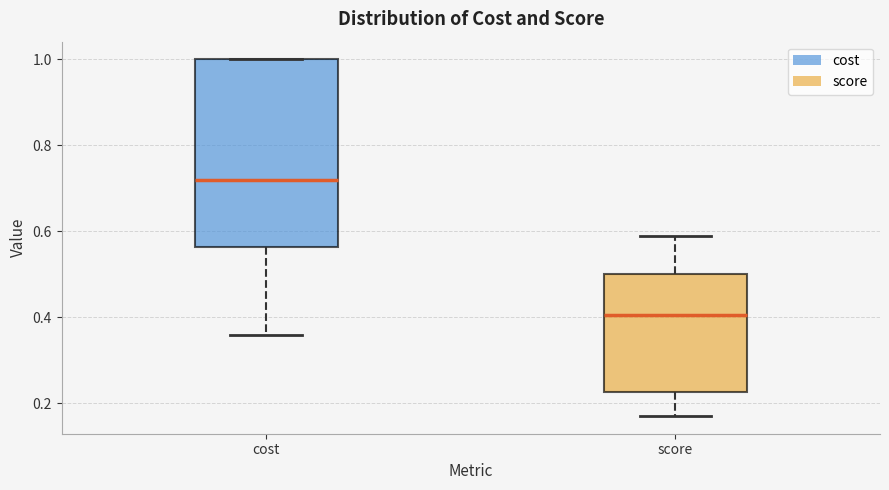

Which box is the tallest, from its lower edge to its upper edge?

cost